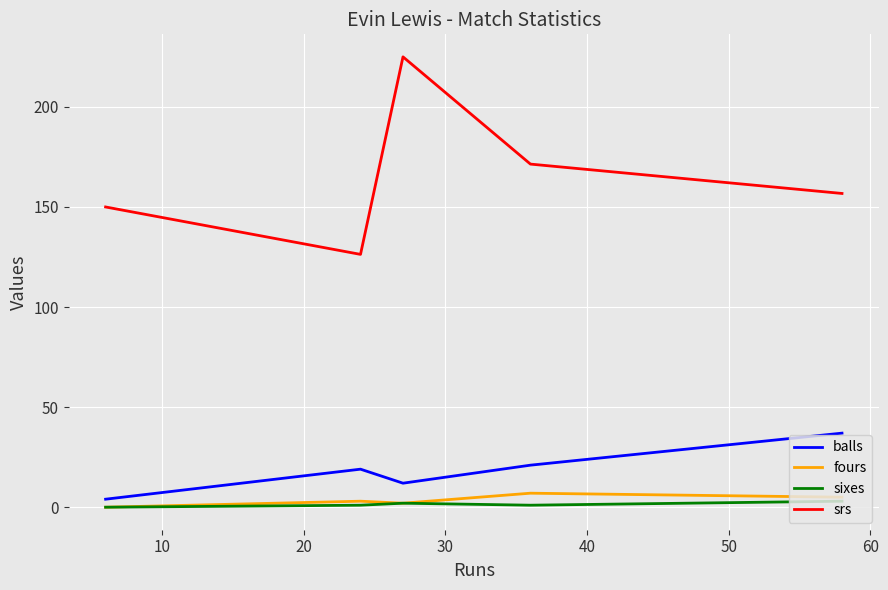

What is the maximum value for srs?

225.0